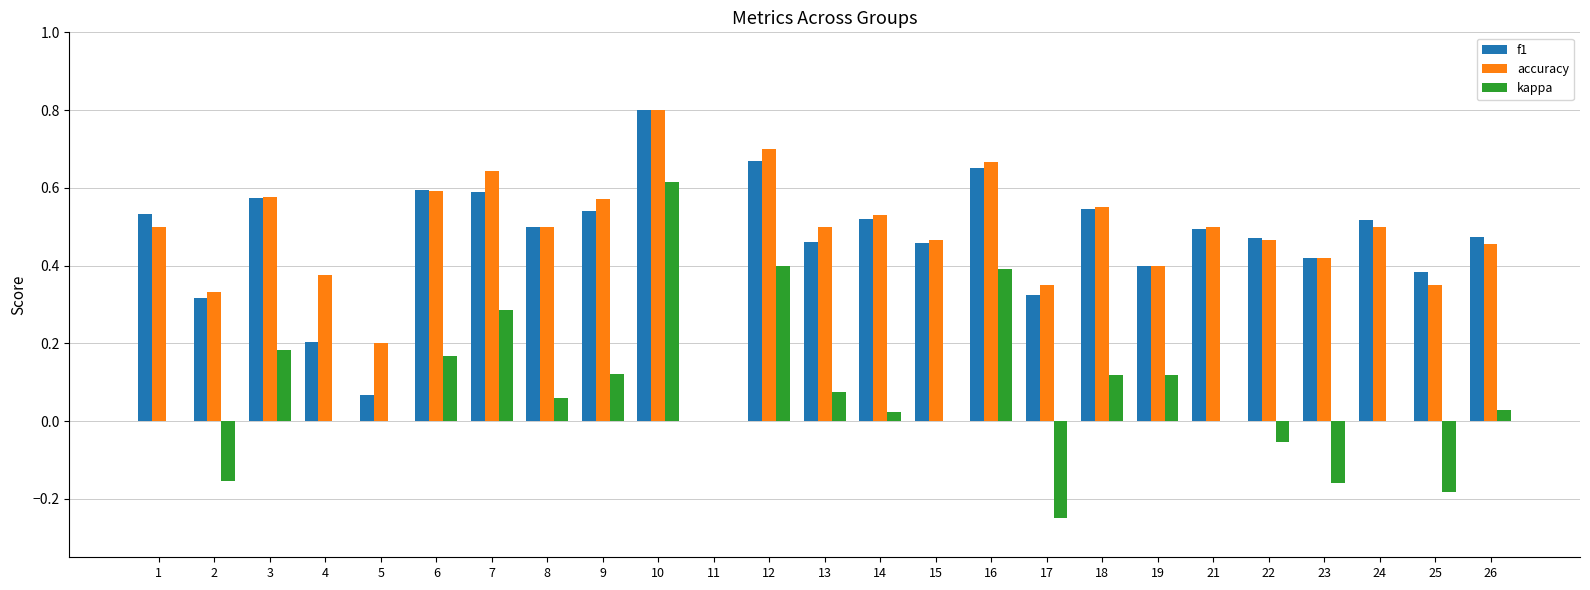

Is the value of kappa at 8 greater than the value of f1 at 4?

No